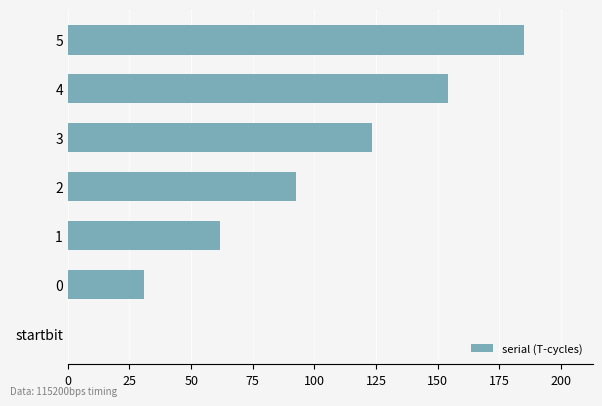

The value at 5 is 185.1. True or false?

True